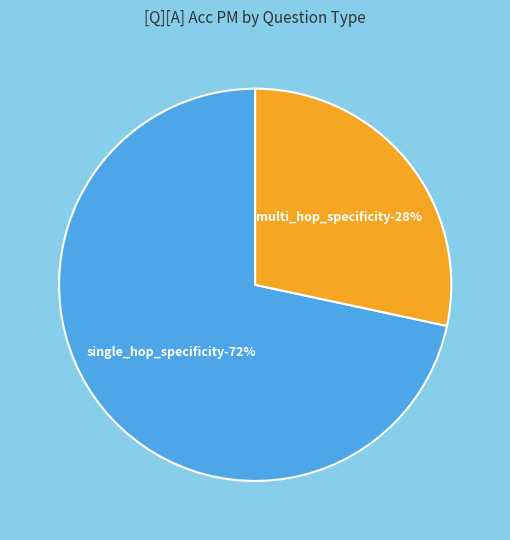

Rank the categories by value from highest to lowest.

single_hop_specificity, multi_hop_specificity